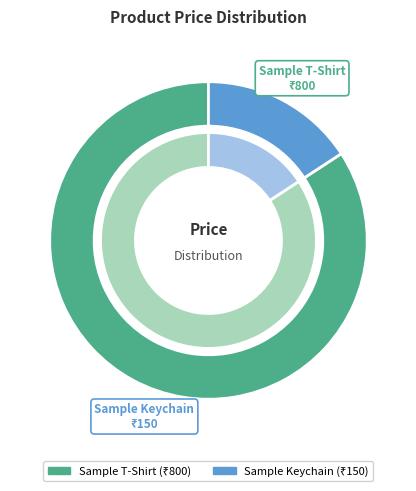

To the nearest percent, what is the difference between the largest and smallest slice percentages?

68%